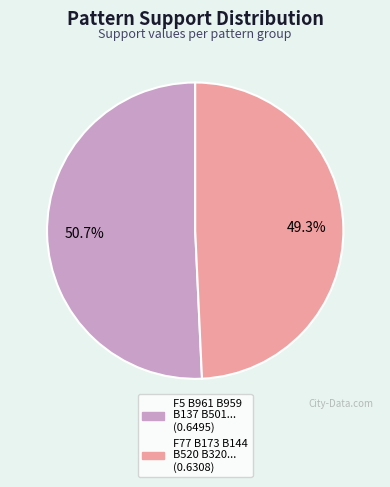

To the nearest percent, what is the difference between the largest and smallest slice percentages?

1%